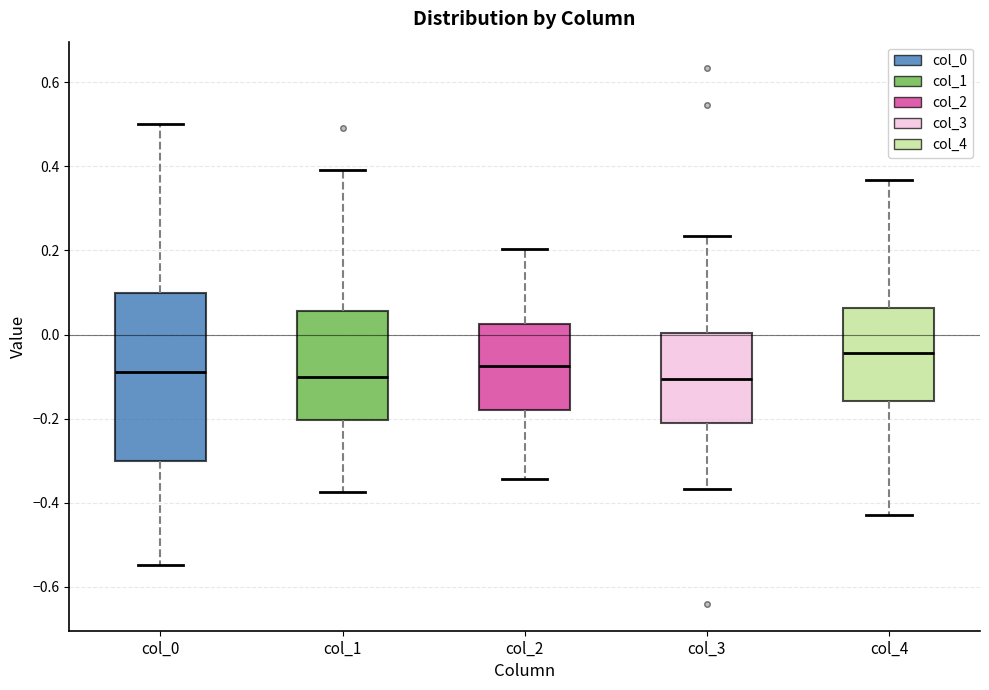

Reading left to right, read every box against the y-axis: the position of its median line, the range the box covers, and the ends of its whiskers. The values are not printed on the chart, so give them approximately, as read against the axis.

col_0: median -0.08, box -0.30 to 0.10, whiskers -0.54 to 0.50
col_1: median -0.10, box -0.20 to 0.06, whiskers -0.38 to 0.40
col_2: median -0.08, box -0.18 to 0.02, whiskers -0.34 to 0.20
col_3: median -0.10, box -0.22 to 0.00, whiskers -0.36 to 0.24
col_4: median -0.04, box -0.16 to 0.06, whiskers -0.42 to 0.36